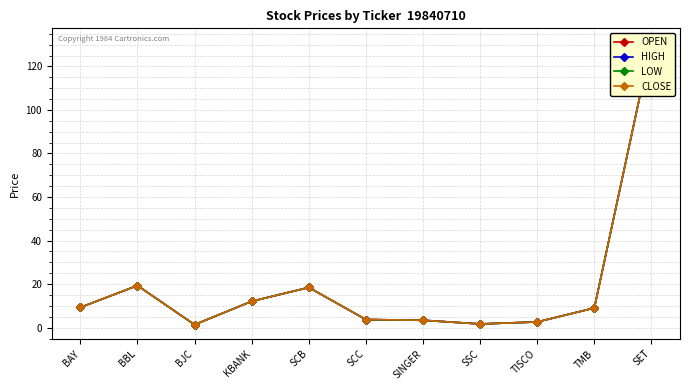

Reading right to left, transcribe all the data shown in this chart.

OPEN: SET=131.0	TMB=9.0	TISCO=2.6	SSC=1.7	SINGER=3.4	SCC=3.7	SCB=18.5	KBANK=12.1	BJC=1.4	BBL=19.3	BAY=9.3
HIGH: SET=131.0	TMB=9.0	TISCO=2.6	SSC=1.7	SINGER=3.4	SCC=3.7	SCB=18.5	KBANK=12.1	BJC=1.4	BBL=19.3	BAY=9.3
LOW: SET=131.0	TMB=9.0	TISCO=2.6	SSC=1.7	SINGER=3.4	SCC=3.7	SCB=18.5	KBANK=12.1	BJC=1.4	BBL=19.3	BAY=9.3
CLOSE: SET=131.0	TMB=9.0	TISCO=2.6	SSC=1.7	SINGER=3.4	SCC=3.7	SCB=18.5	KBANK=12.1	BJC=1.4	BBL=19.3	BAY=9.3